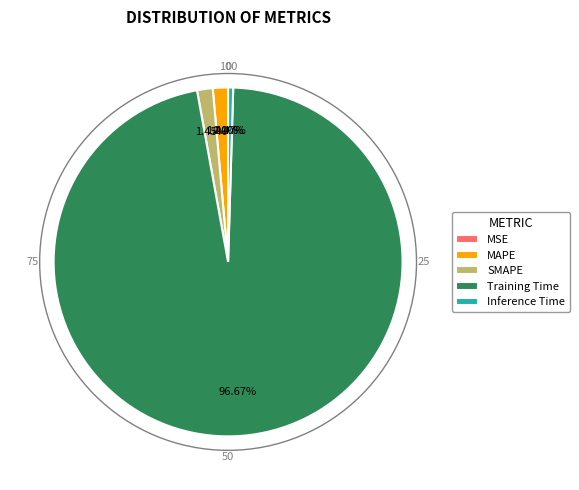

Is Training Time the majority of the pie?

Yes